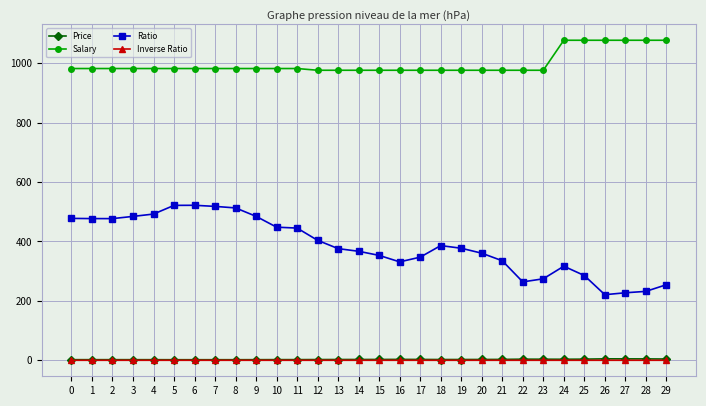

Is this an area chart (filled region under the line)?

No